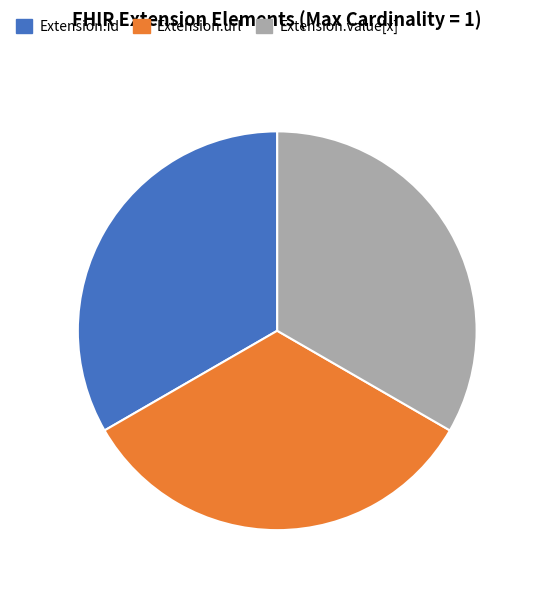

Is there any slice that represents more than half of the pie?

No